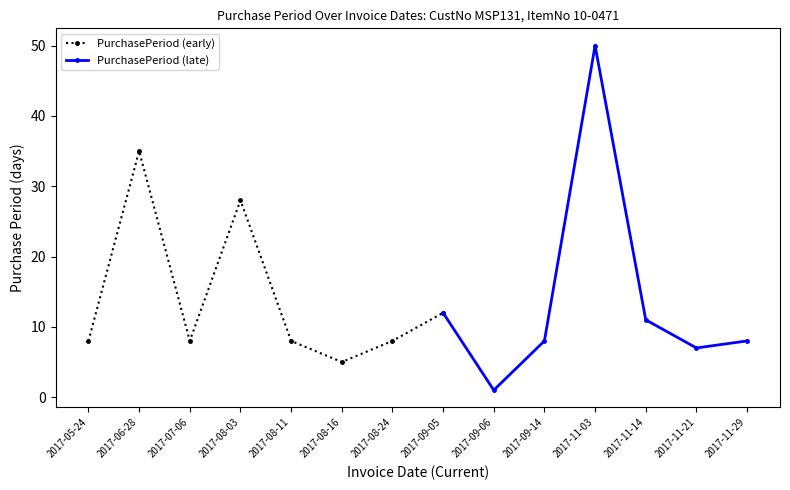

How many values are below 8?

3